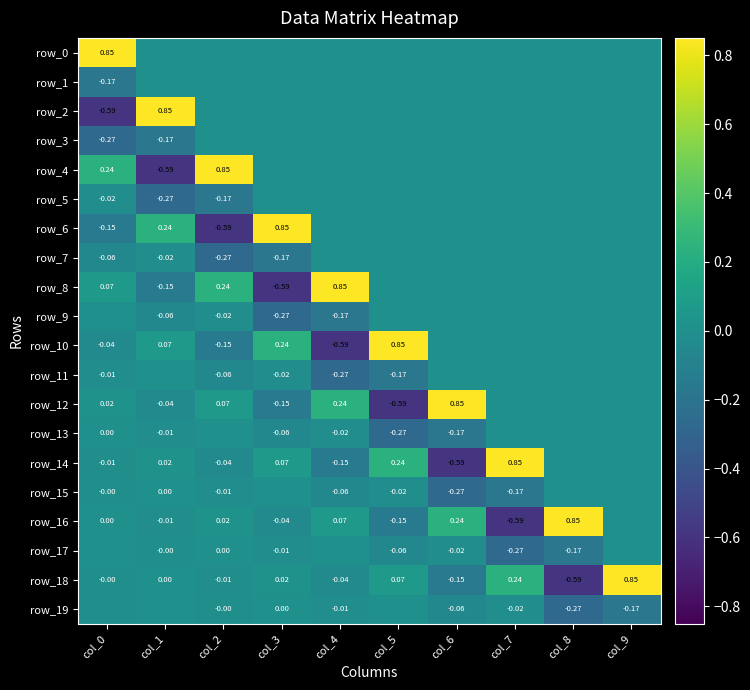

Where does the row_13 series first go above 0?

col_0